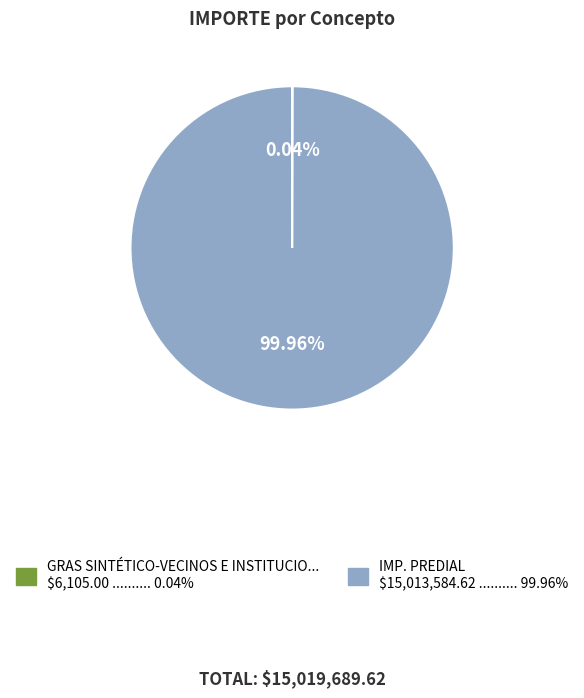

How many segments does this pie chart have?

2